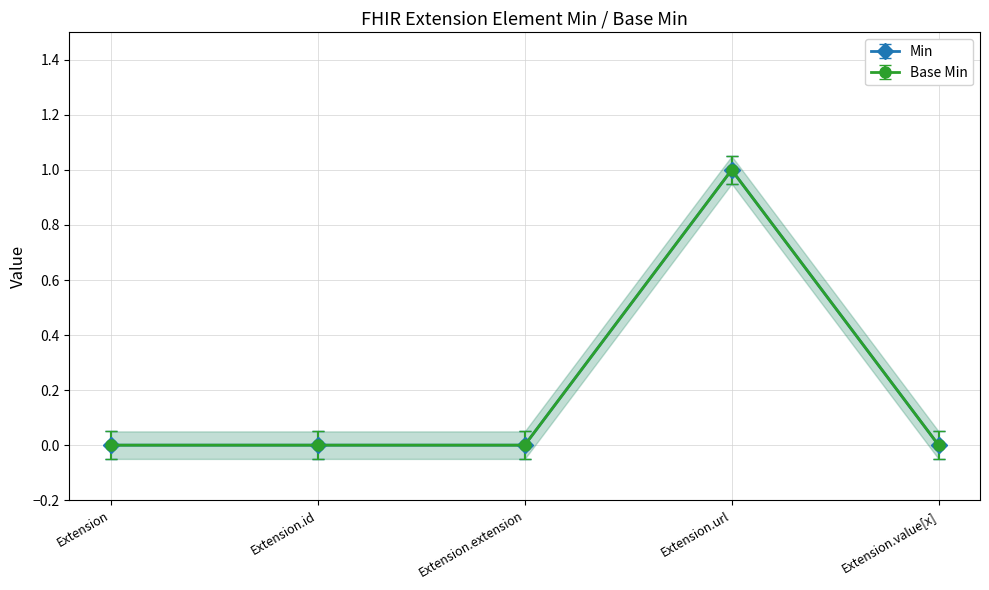

What are all the series names shown in the legend?

Min, Base Min